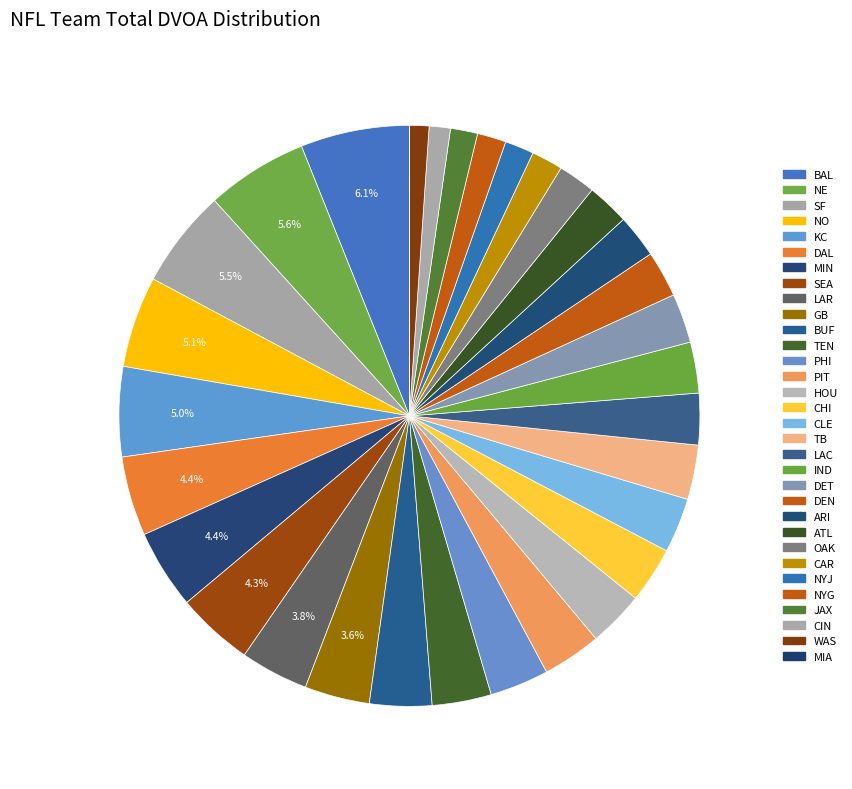

Which slice is the largest?

BAL